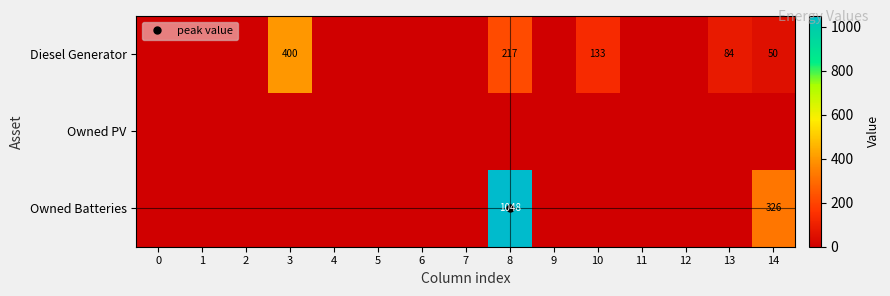

What is the difference between the maximum and minimum values in the Owned Batteries series?

1048